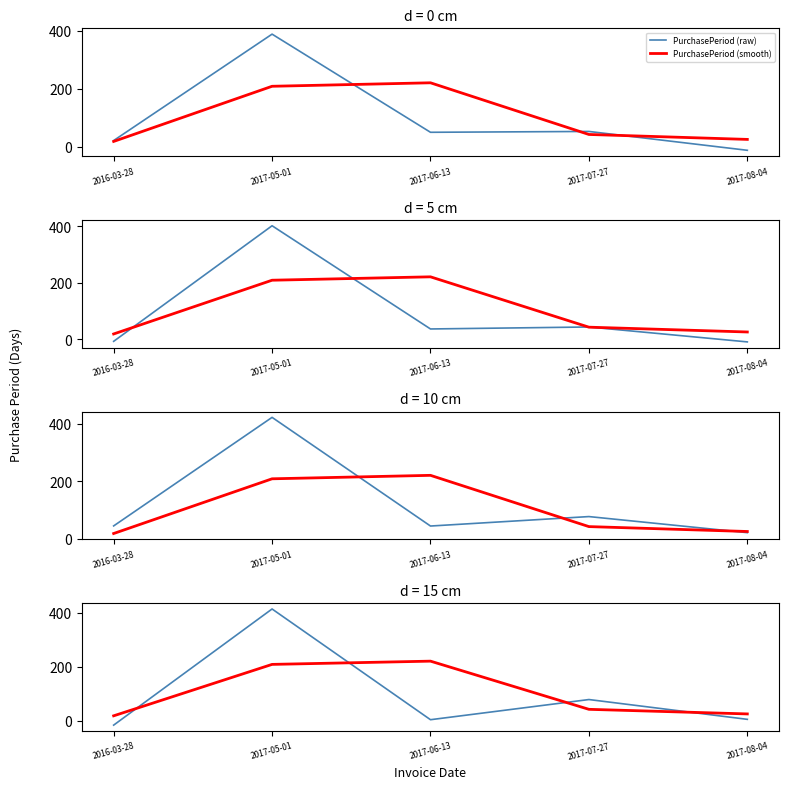

How many categories are shown in the chart?

5